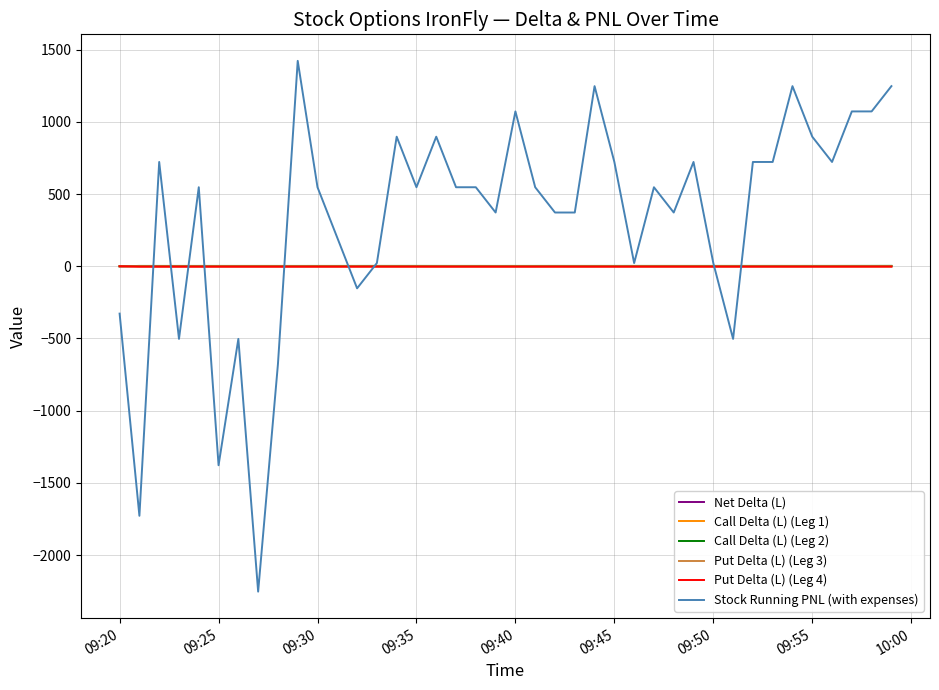

What is the greatest value displayed?

1422.2